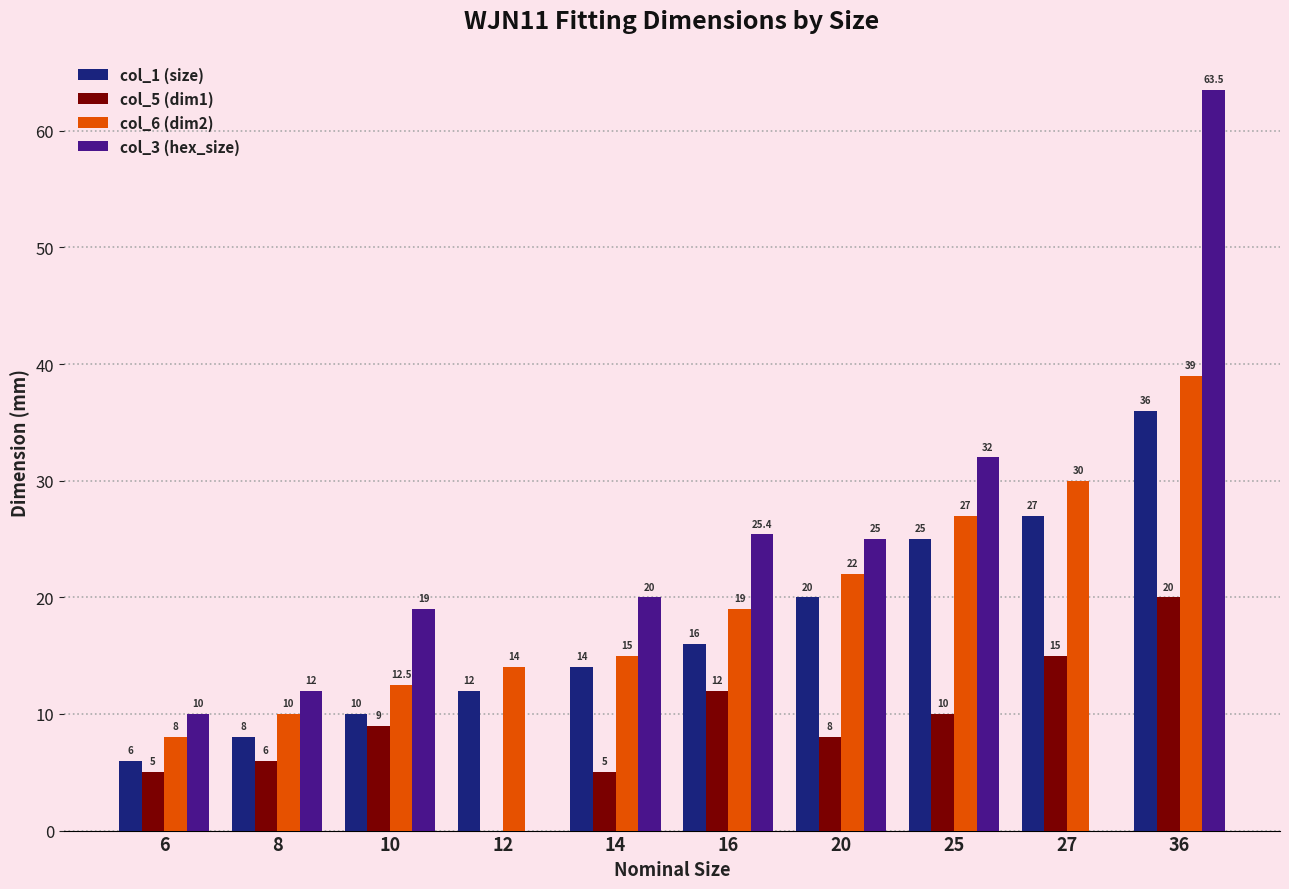

Between 8 and 12, which series saw the biggest shift?

col_3 (hex_size)